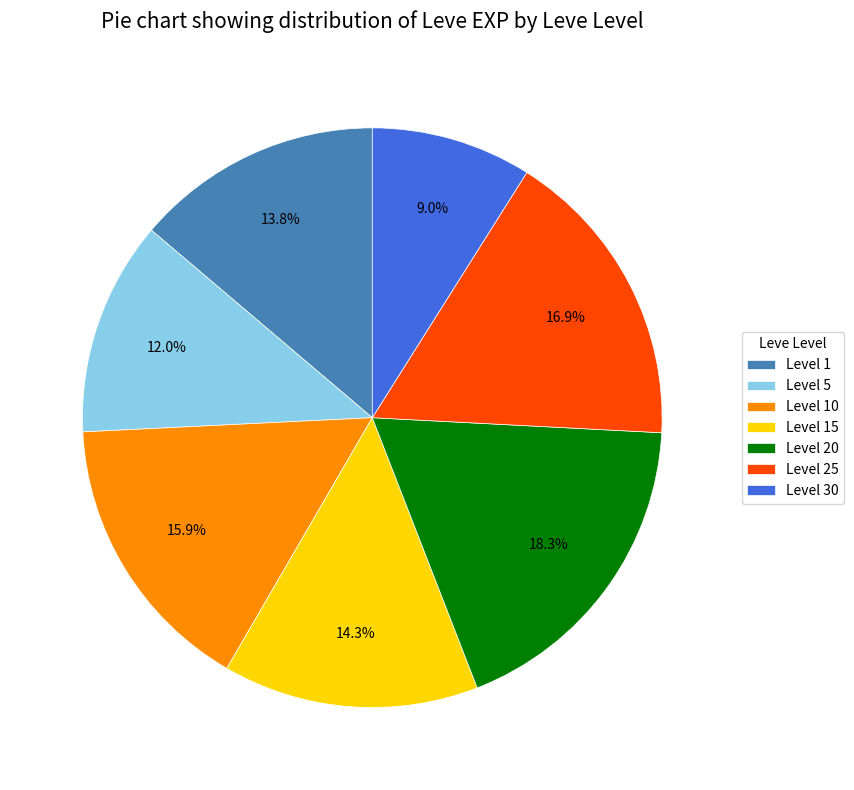

Does Level 30 represent more than half of the total?

No